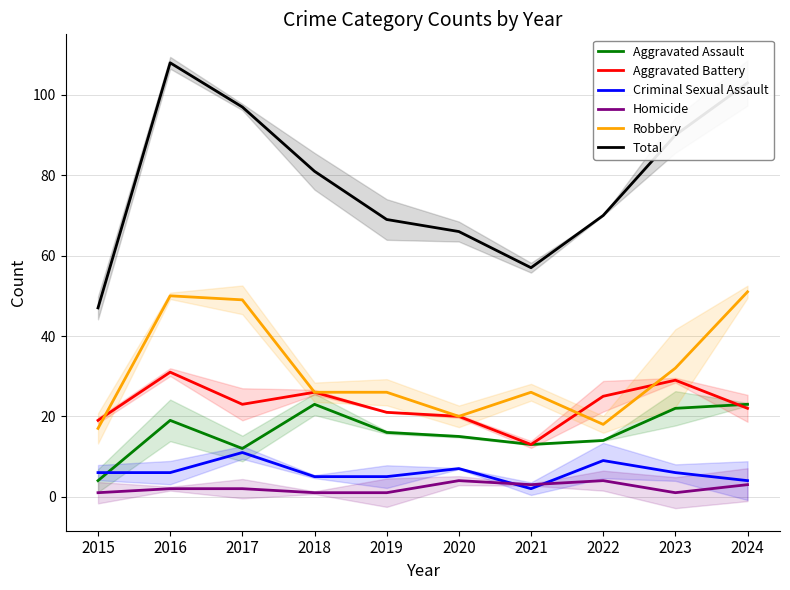

At which label does Total reach its peak?

2016